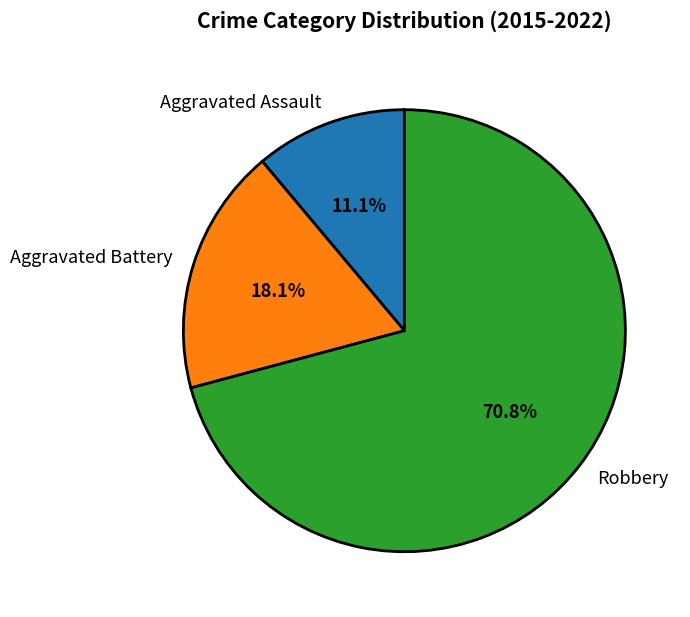

Which category accounts for the majority?

Robbery